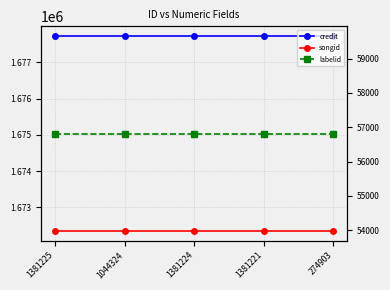

Reading left to right, list all the values displayed in this chart.

credit: 1381225=1677728	1044324=1677728	1381224=1677728	1381221=1677728	274903=1677728
songid: 1381225=1672347	1044324=1672347	1381224=1672347	1381221=1672347	274903=1672347
labelid: 1381225=56814	1044324=56814	1381224=56814	1381221=56814	274903=56814